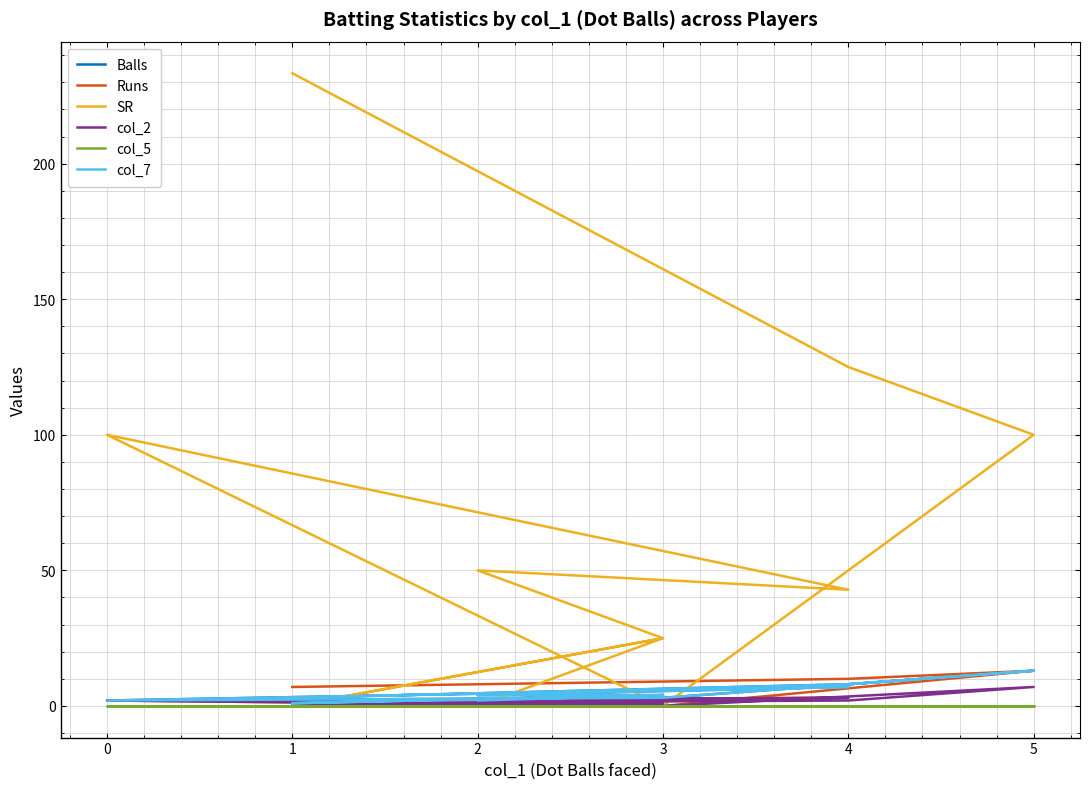

How many lines are shown in the chart?

6